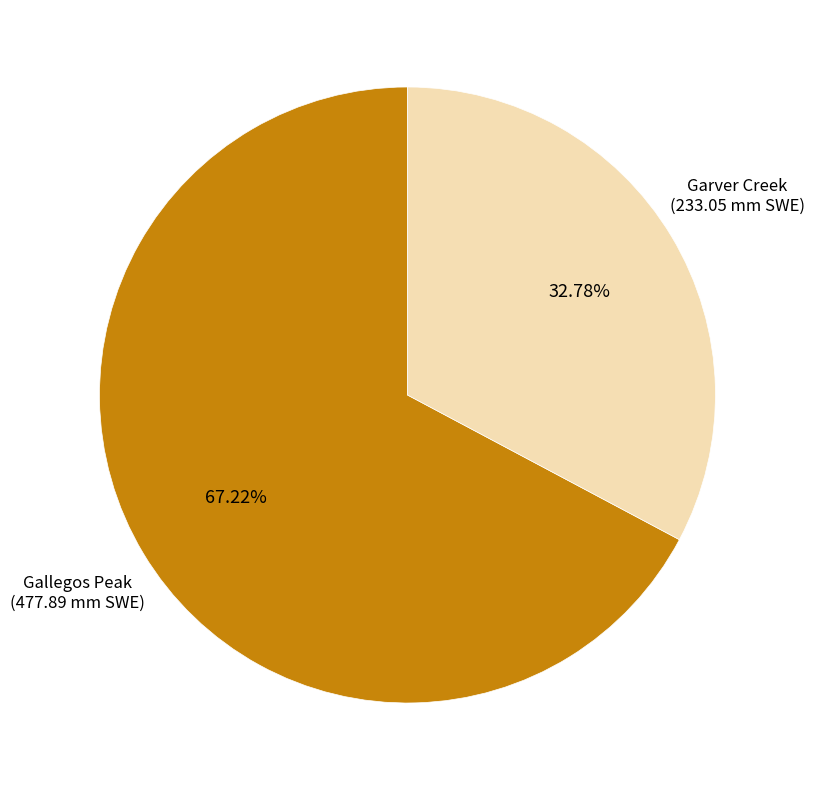

Count the number of slices in the pie.

2